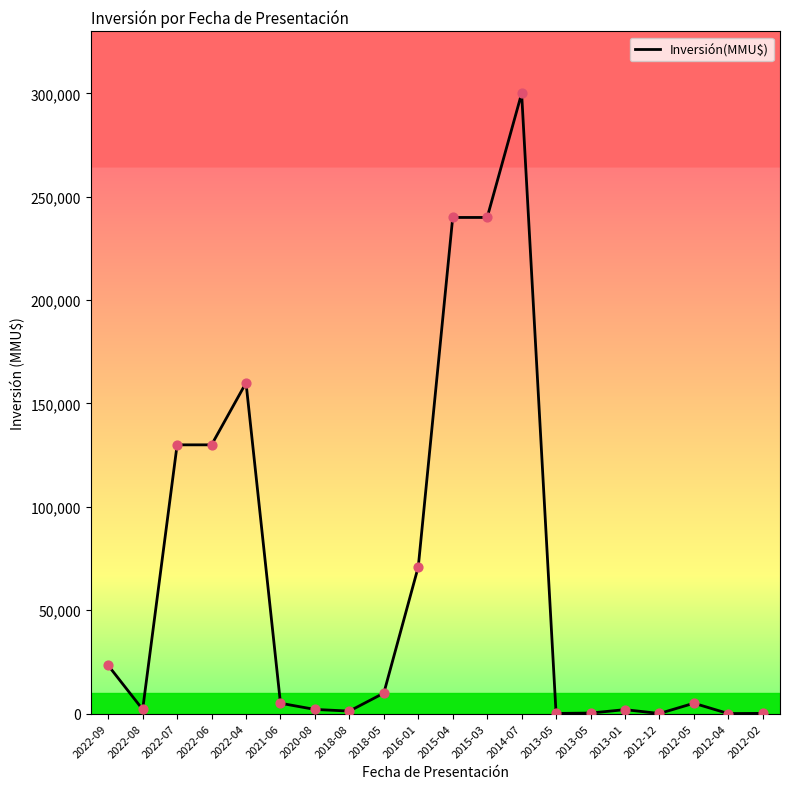

What is the change in value from 2014-07 to 2013-05?

-299940